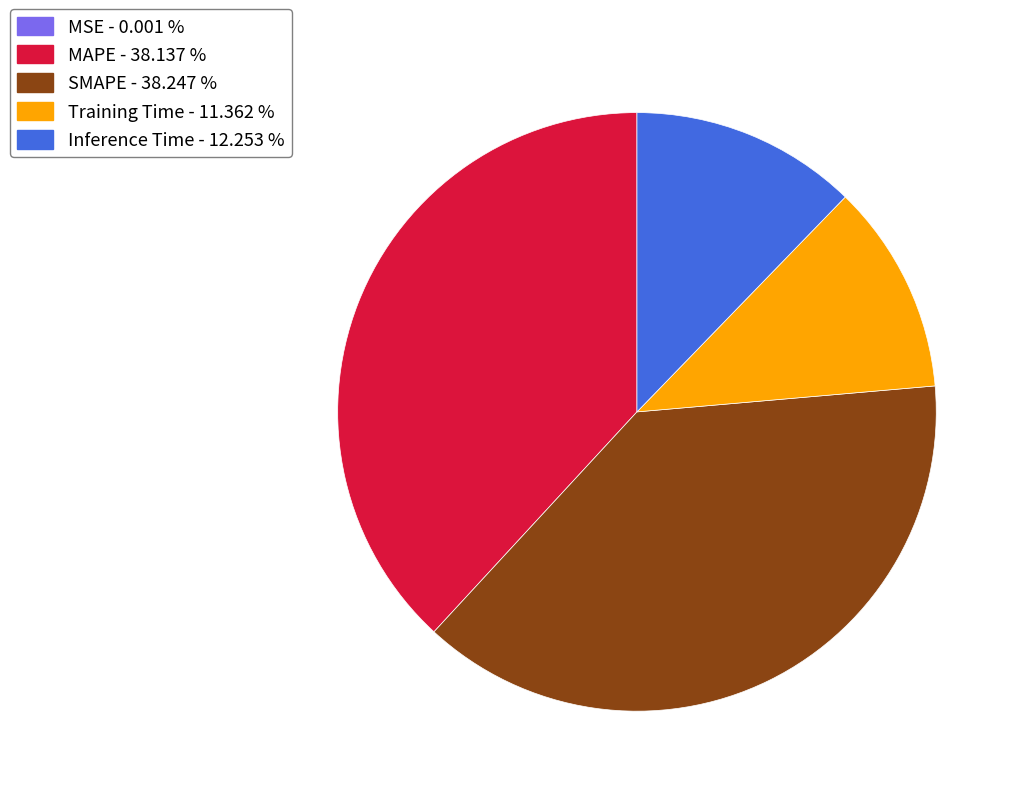

Do Inference Time - 12.253 % and Training Time - 11.362 % together represent more than half of the pie?

No